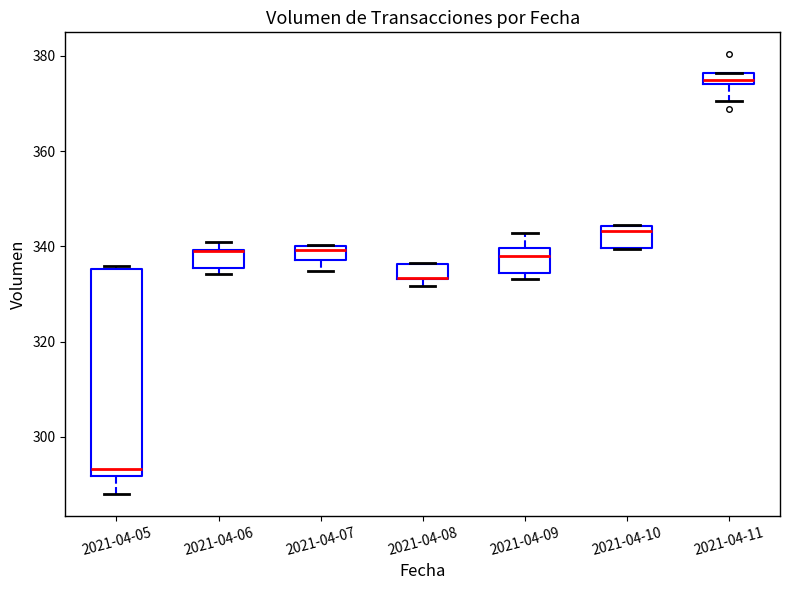

Where does the median line of the box for 2021-04-09 sit on the y-axis? The values are not printed on the chart, so give them approximately, as read against the axis.

338